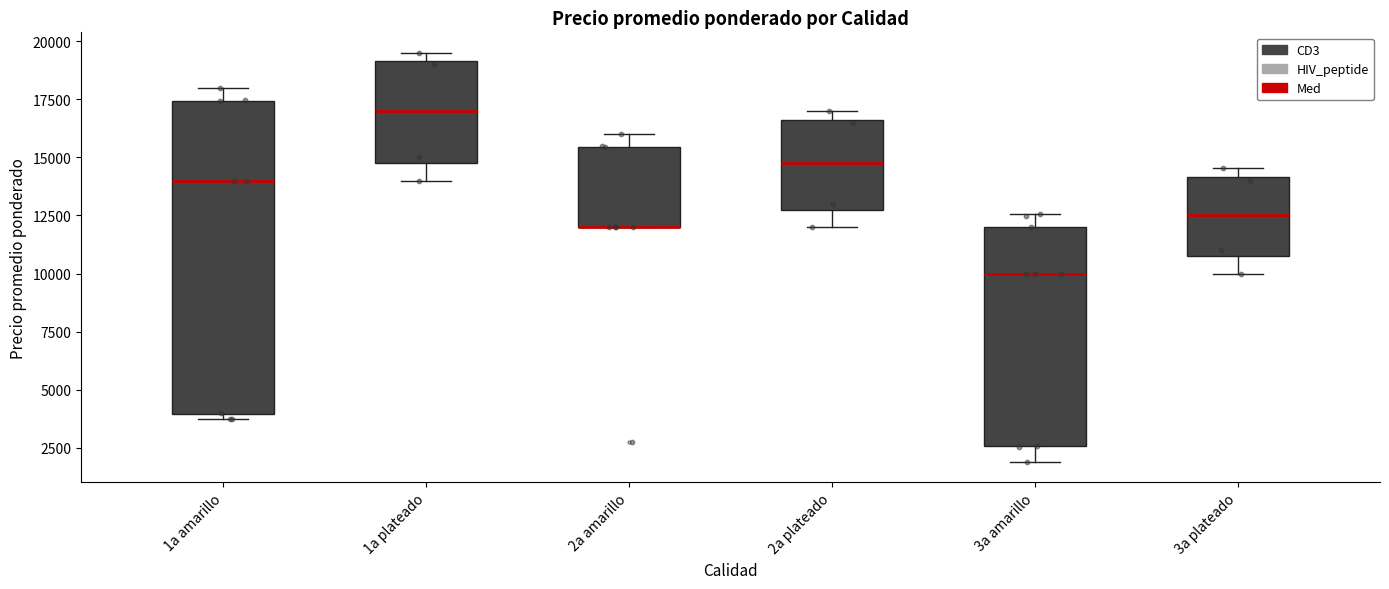

Where is the lower edge of the box for 2a plateado on the y-axis? The values are not printed on the chart, so give them approximately, as read against the axis.

13000